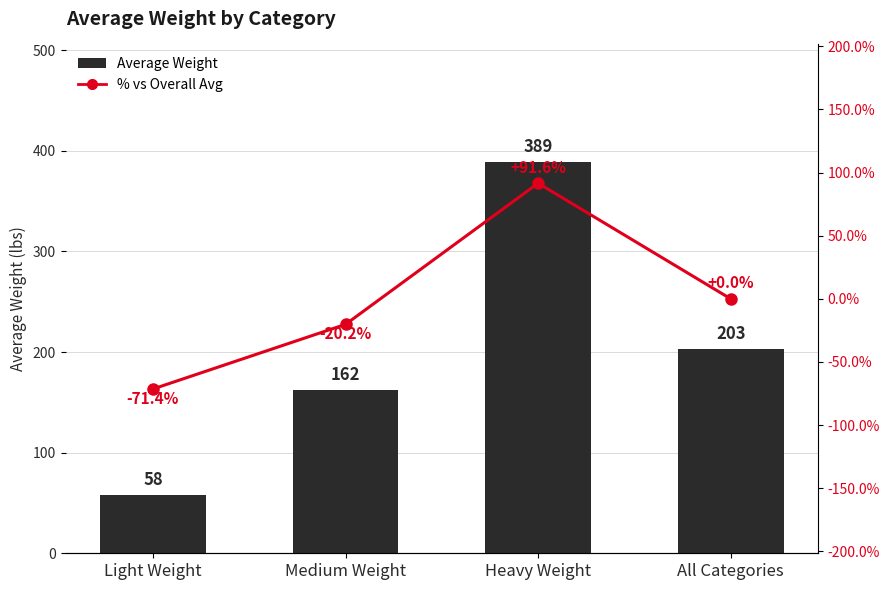

True or false: % vs Overall Avg has a value of -102.7 at Light Weight.

False